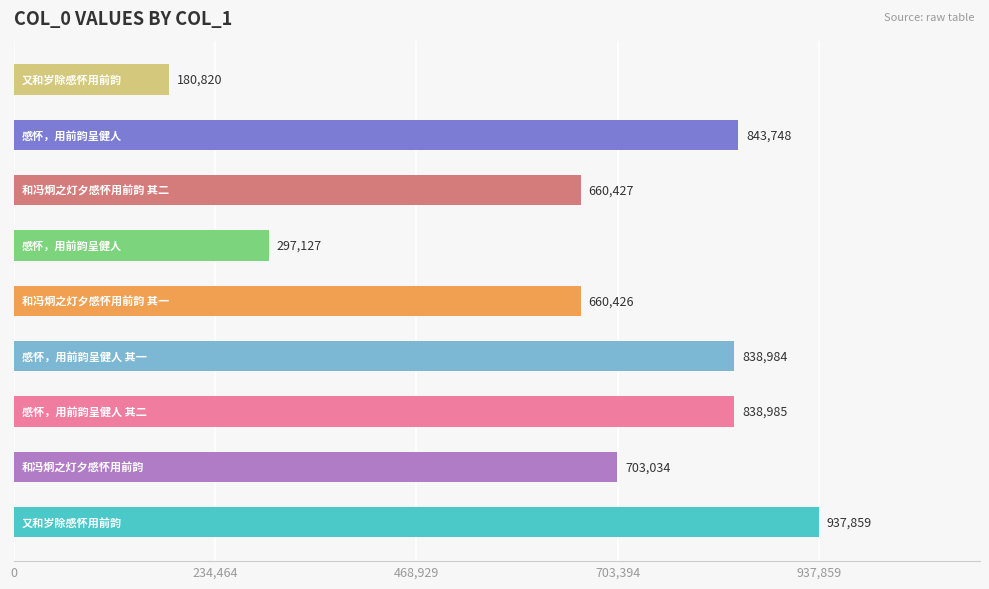

What is the maximum value shown in the chart?

937859